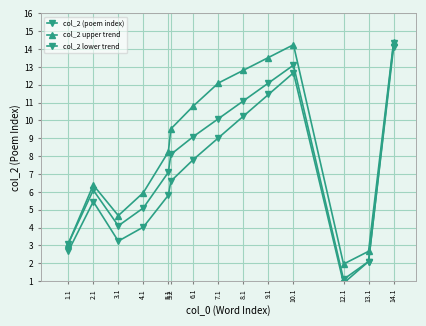

What is the difference between the second highest and second lowest values in the col_2 lower trend series?

10.6